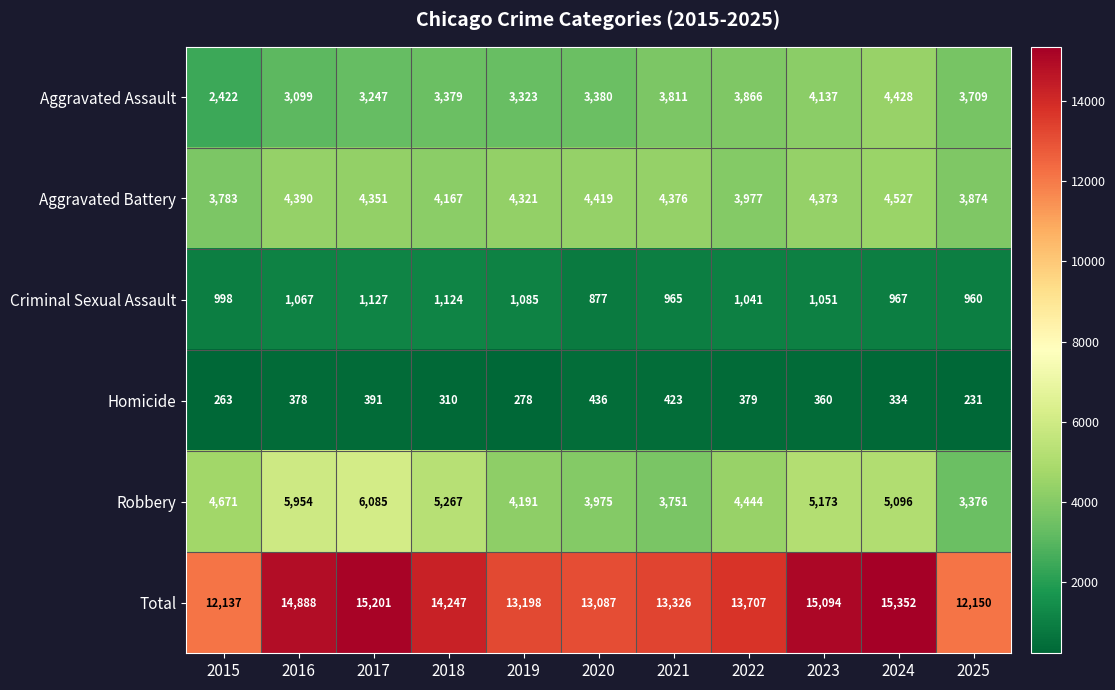

What is the difference between the second highest and second lowest values in the Aggravated Assault series?

1038